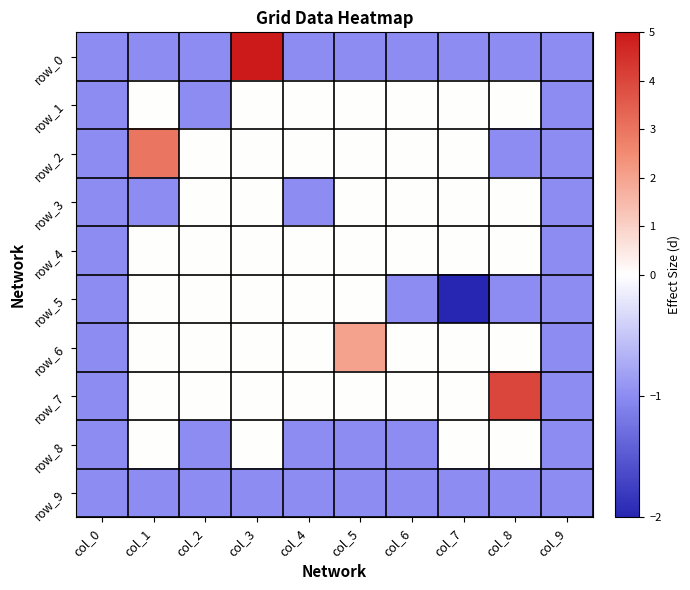

Reading left to right, what are all the values shown in this chart?

row_0: -1	-1	-1	5	-1	-1	-1	-1	-1	-1
row_1: -1	0	-1	0	0	0	0	0	0	-1
row_2: -1	3	0	0	0	0	0	0	-1	-1
row_3: -1	-1	0	0	-1	0	0	0	0	-1
row_4: -1	0	0	0	0	0	0	0	0	-1
row_5: -1	0	0	0	0	0	-1	-2	-1	-1
row_6: -1	0	0	0	0	2	0	0	0	-1
row_7: -1	0	0	0	0	0	0	0	4	-1
row_8: -1	0	-1	0	-1	-1	-1	0	0	-1
row_9: -1	-1	-1	-1	-1	-1	-1	-1	-1	-1